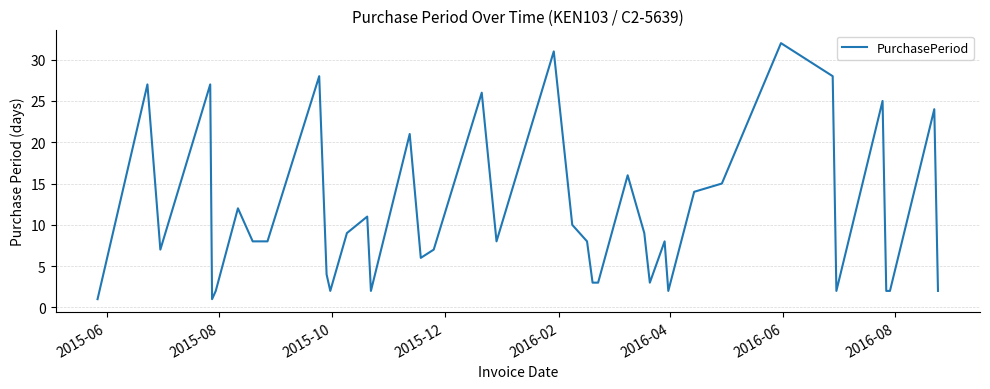

How many interior local peaks (higher than both neighbors) does the data have?

13